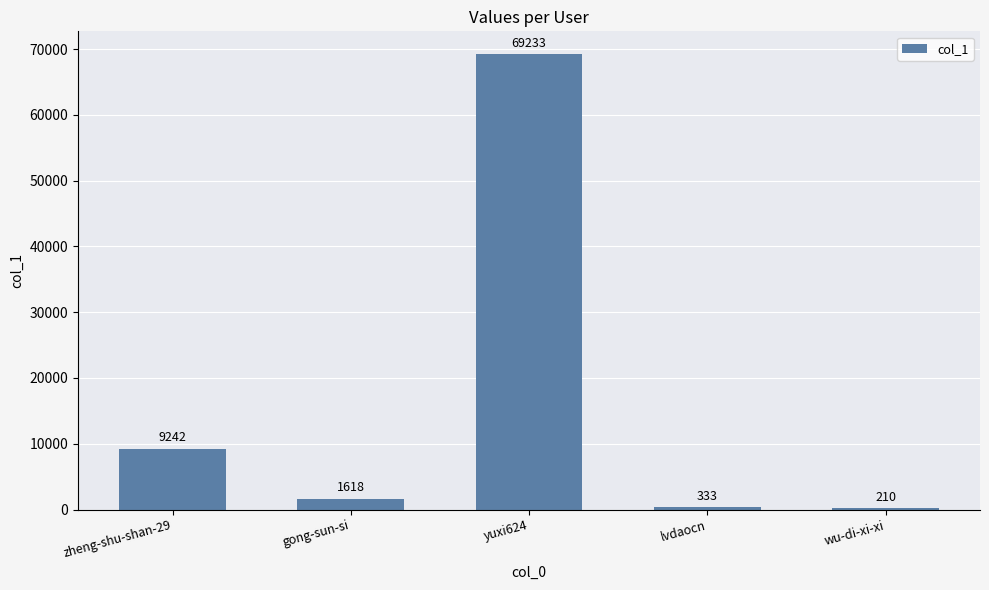

Are the bars horizontal?

No